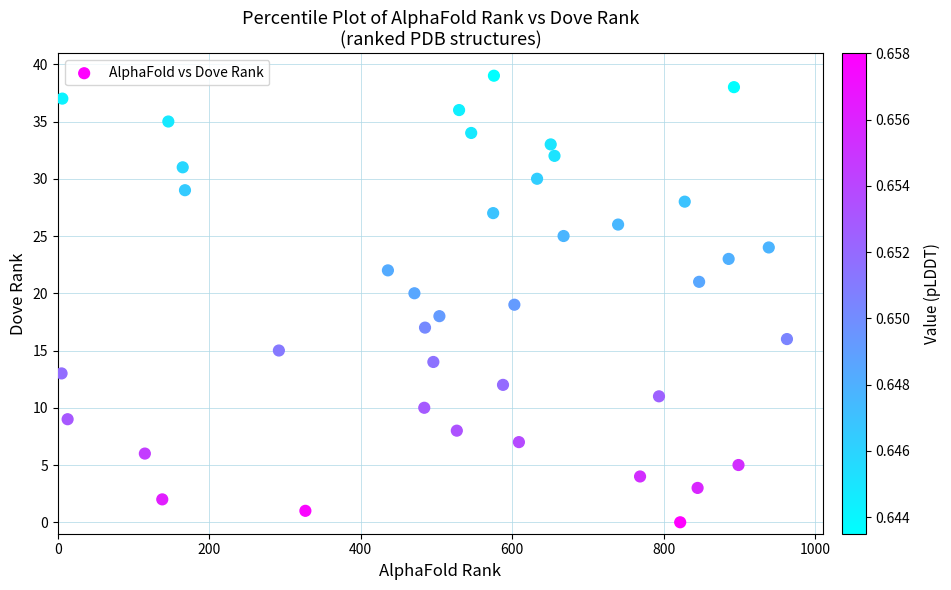

What is the range of Y values (max minus min)?

39